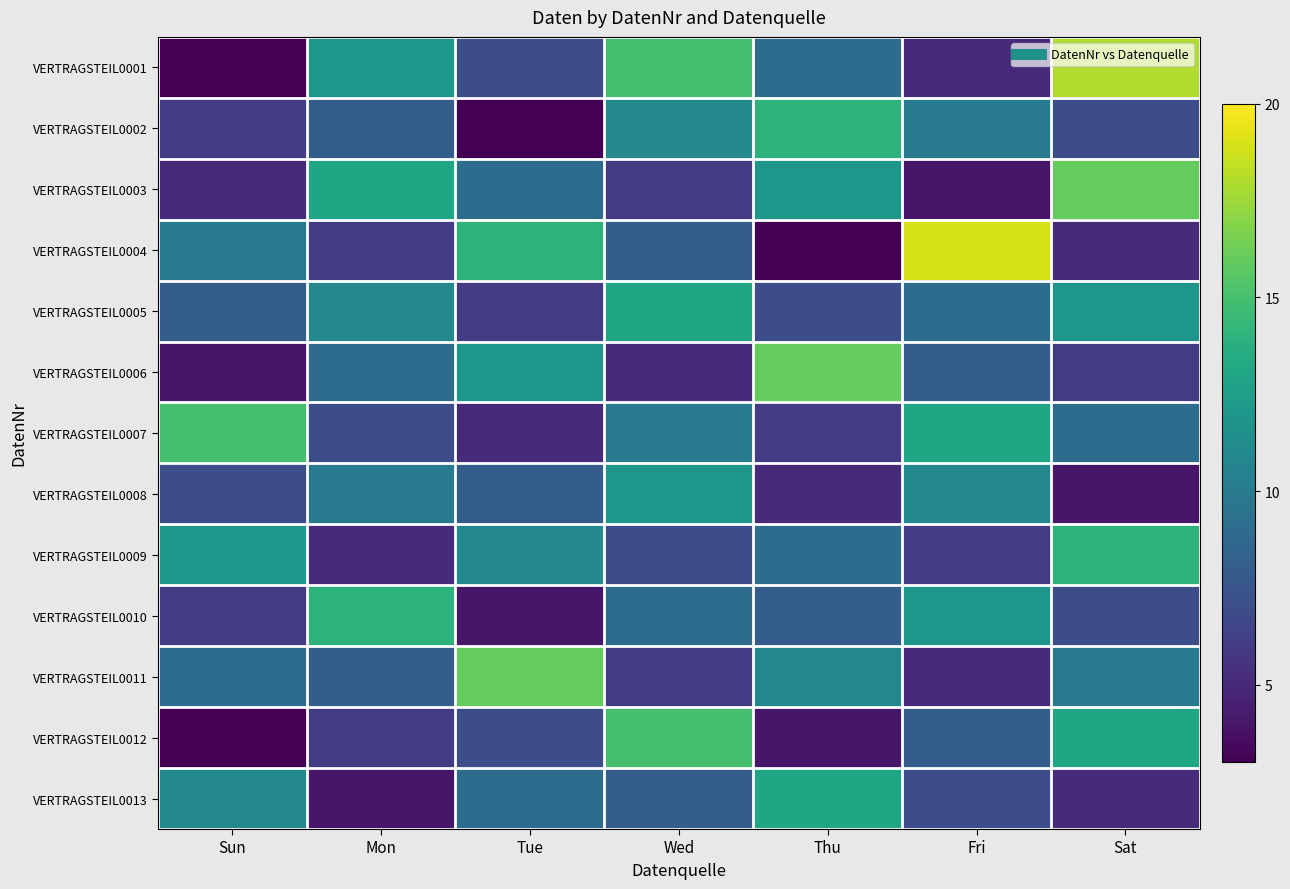

Reading left to right, list all the values displayed in this chart.

VERTRAGSTEIL0001: Sun=3	Mon=12	Tue=7	Wed=15	Thu=9	Fri=5	Sat=18
VERTRAGSTEIL0002: Sun=6	Mon=8	Tue=3	Wed=11	Thu=14	Fri=10	Sat=7
VERTRAGSTEIL0003: Sun=5	Mon=13	Tue=9	Wed=6	Thu=12	Fri=4	Sat=16
VERTRAGSTEIL0004: Sun=10	Mon=6	Tue=14	Wed=8	Thu=3	Fri=19	Sat=5
VERTRAGSTEIL0005: Sun=8	Mon=11	Tue=6	Wed=13	Thu=7	Fri=9	Sat=12
VERTRAGSTEIL0006: Sun=4	Mon=9	Tue=12	Wed=5	Thu=16	Fri=8	Sat=6
VERTRAGSTEIL0007: Sun=15	Mon=7	Tue=5	Wed=10	Thu=6	Fri=13	Sat=9
VERTRAGSTEIL0008: Sun=7	Mon=10	Tue=8	Wed=12	Thu=5	Fri=11	Sat=4
VERTRAGSTEIL0009: Sun=12	Mon=5	Tue=11	Wed=7	Thu=9	Fri=6	Sat=14
VERTRAGSTEIL0010: Sun=6	Mon=14	Tue=4	Wed=9	Thu=8	Fri=12	Sat=7
VERTRAGSTEIL0011: Sun=9	Mon=8	Tue=16	Wed=6	Thu=11	Fri=5	Sat=10
VERTRAGSTEIL0012: Sun=3	Mon=6	Tue=7	Wed=15	Thu=4	Fri=8	Sat=13
VERTRAGSTEIL0013: Sun=11	Mon=4	Tue=9	Wed=8	Thu=13	Fri=7	Sat=5